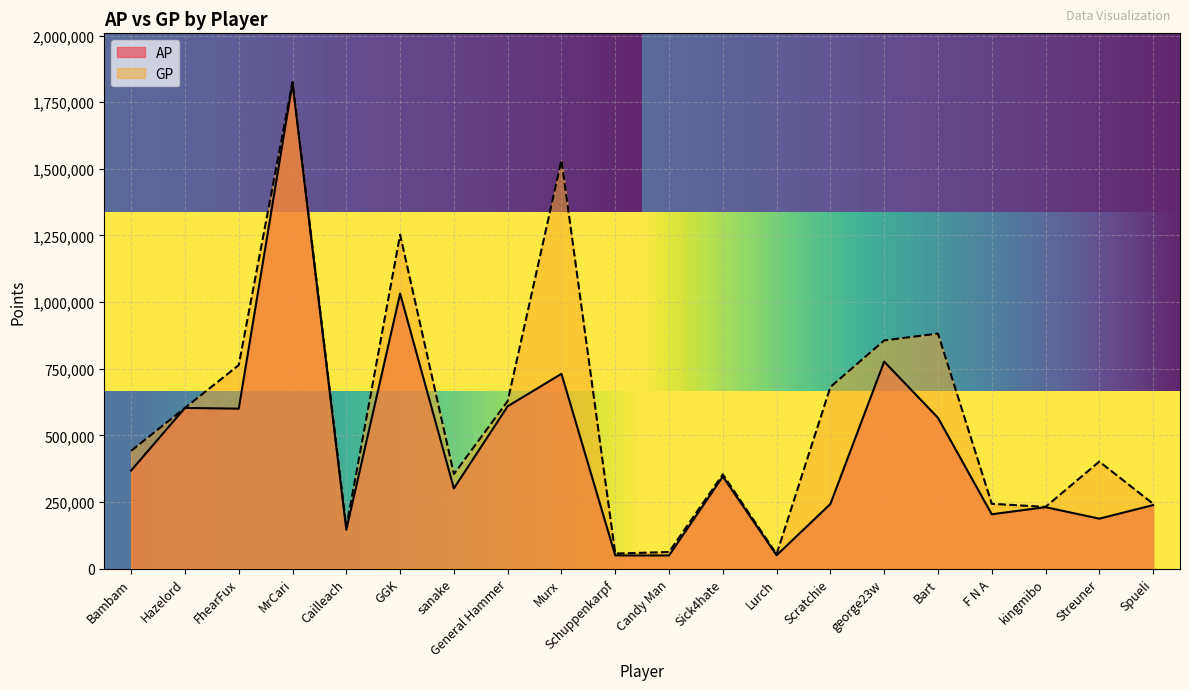

True or false: GP and AP intersect in this chart.

False